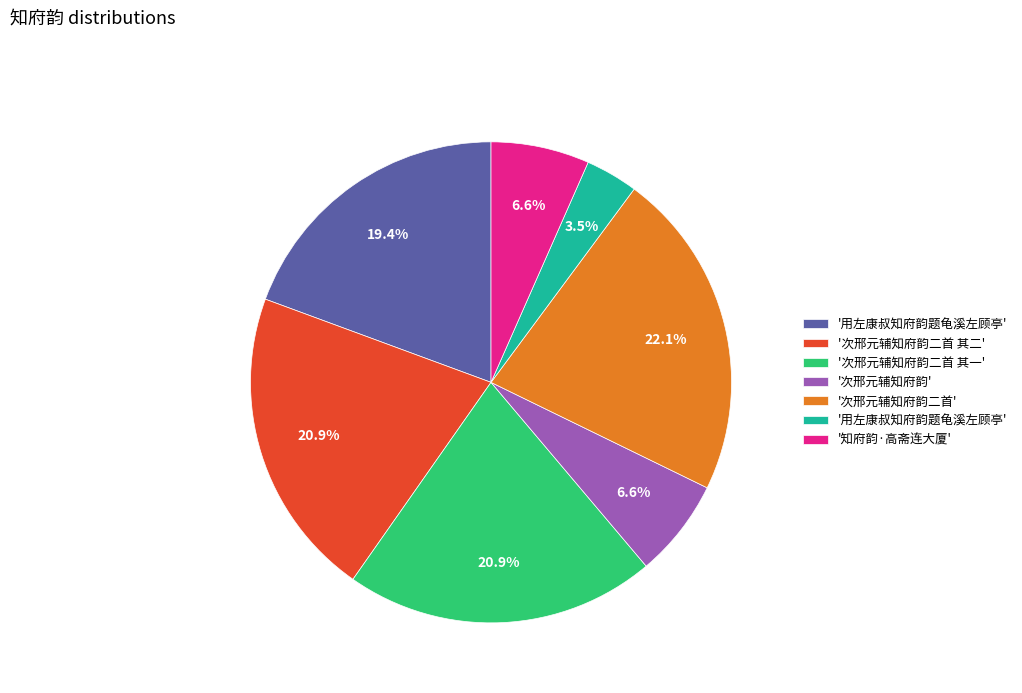

Which slice is the largest?

次邢元辅知府韵二首